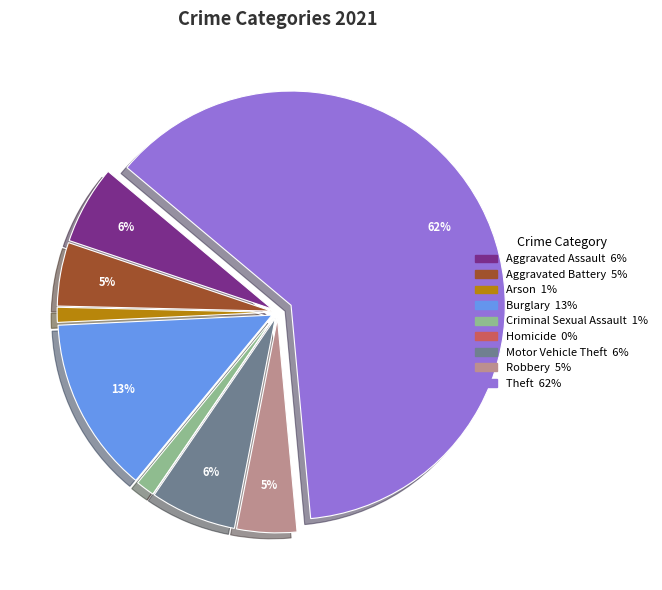

Which slice is the largest?

Theft